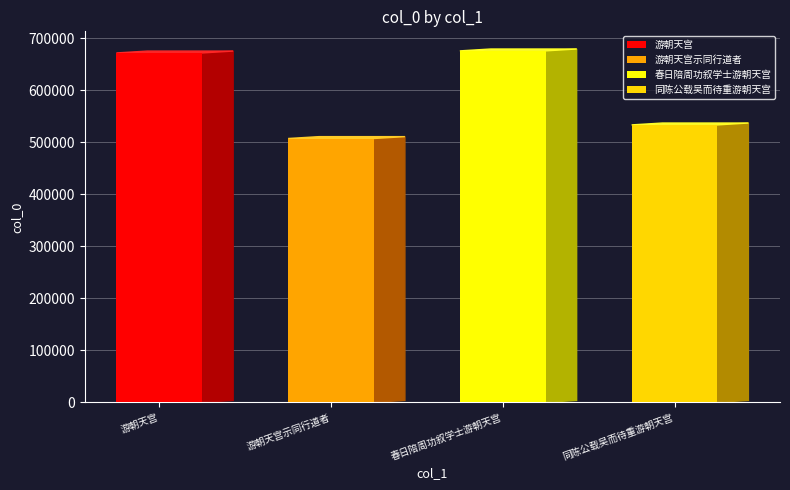

What position from the right is 春日陪周功叙学士游朝天宫?

2